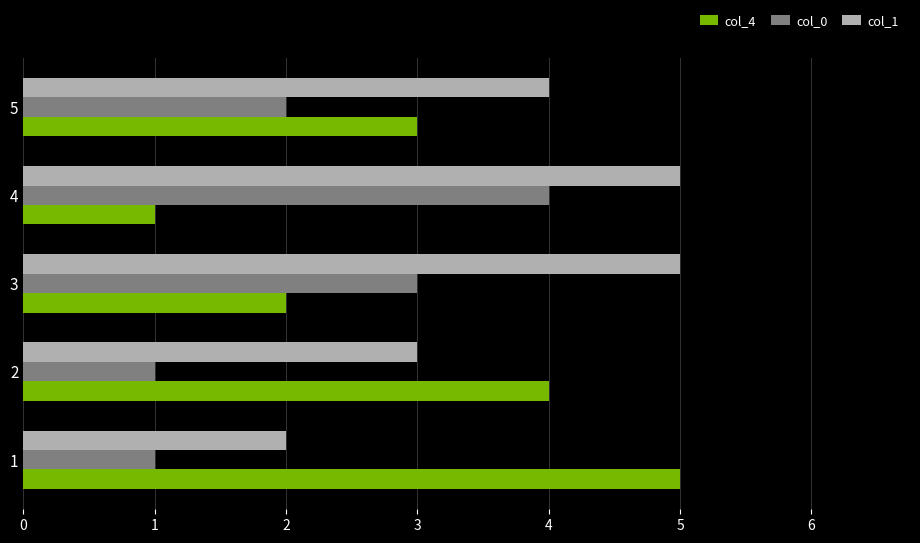

The col_1 series shows 1 at 5. True or false?

False